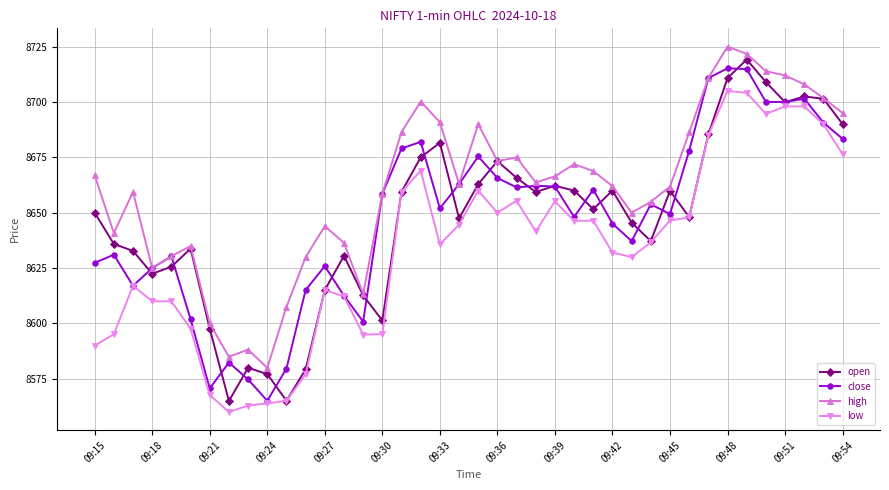

Which series has the largest total across all categories?

high